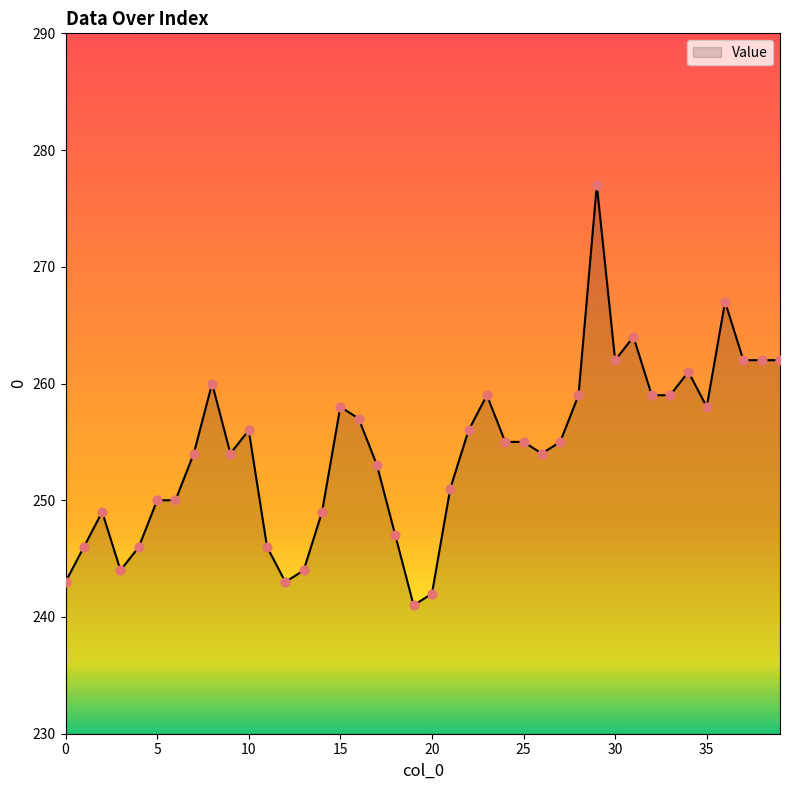

What is the maximum value shown in the chart?

277